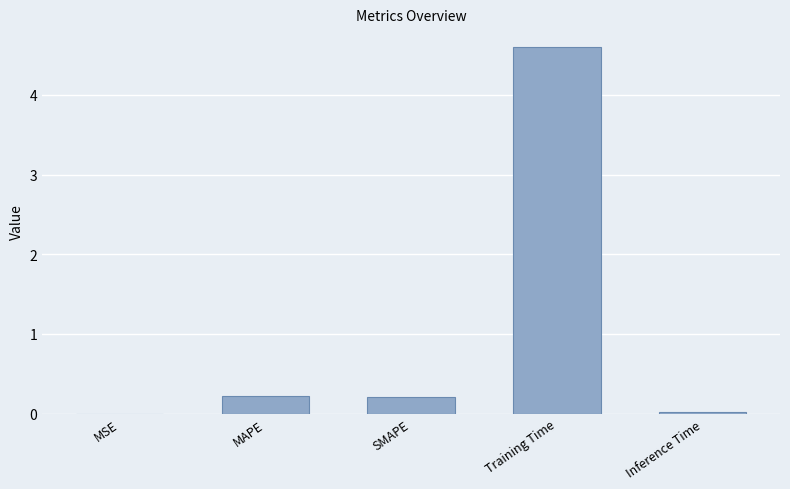

What value does the data have at SMAPE?

0.2